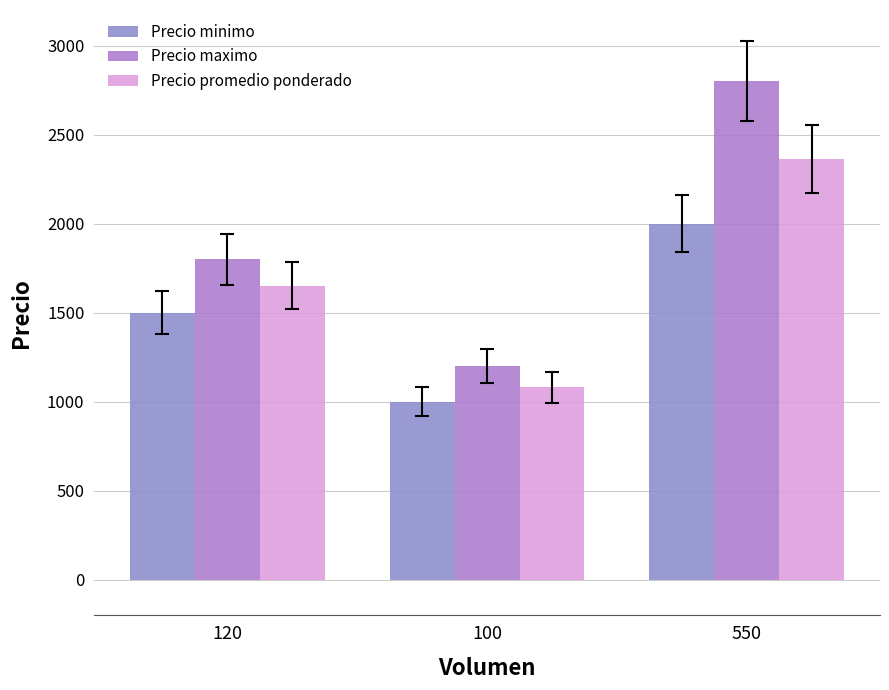

Rank the series by their maximum value, from lowest to highest.

Precio minimo, Precio promedio ponderado, Precio maximo